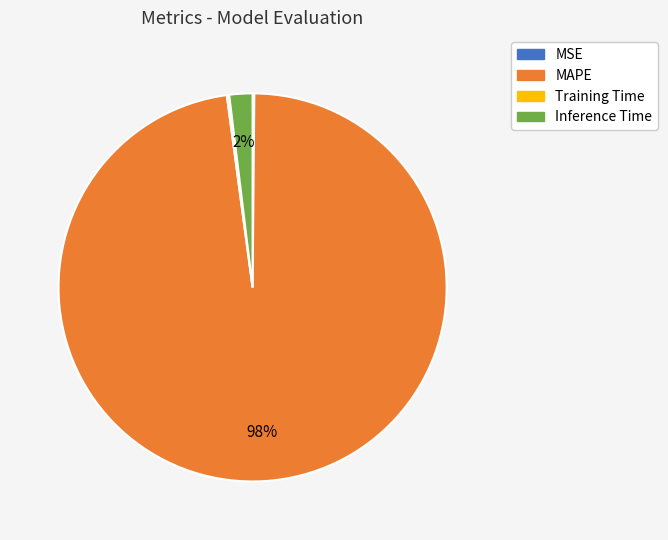

Which slice is the largest?

MAPE